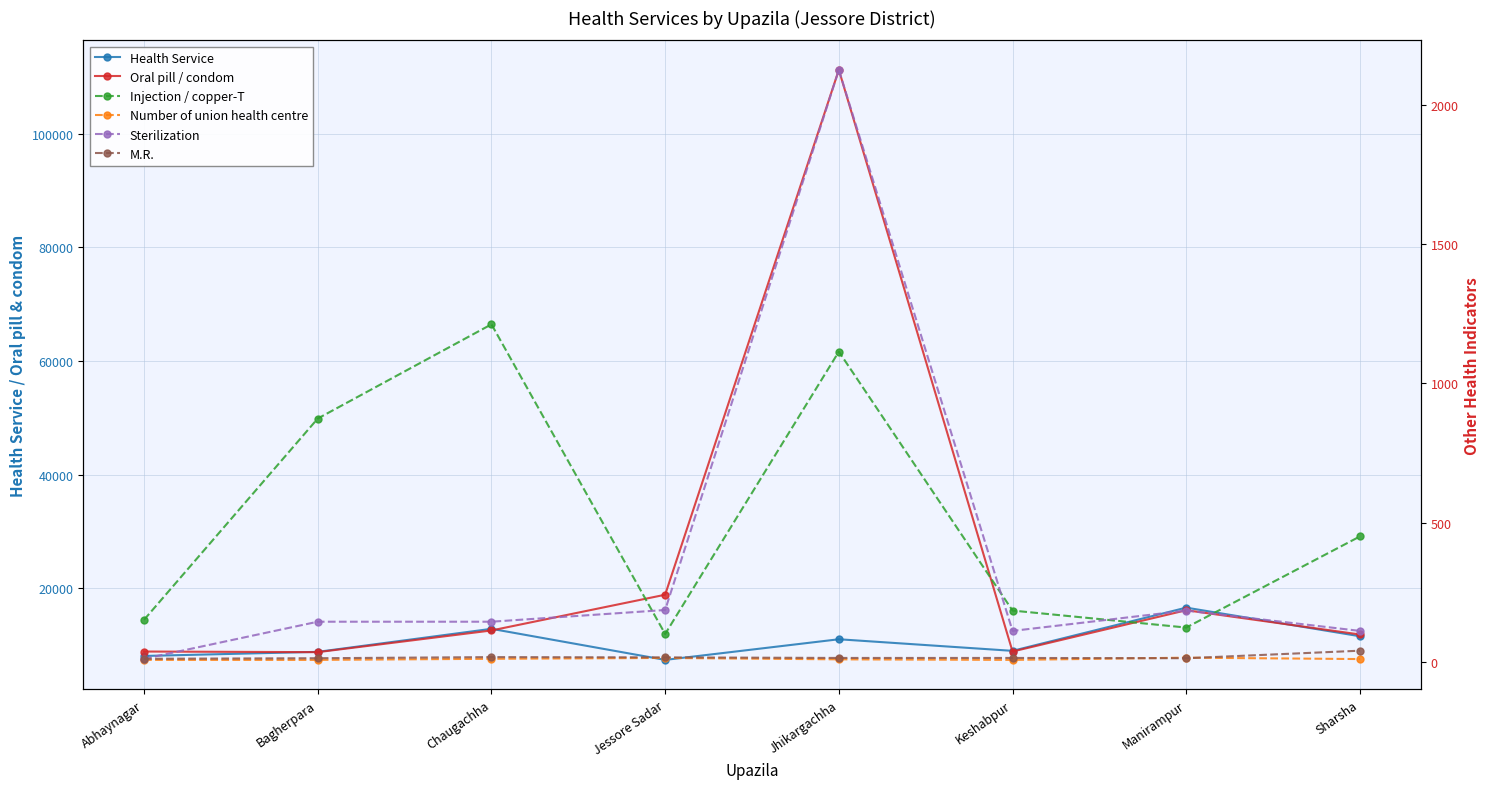

How many distinct data groups are displayed?

6